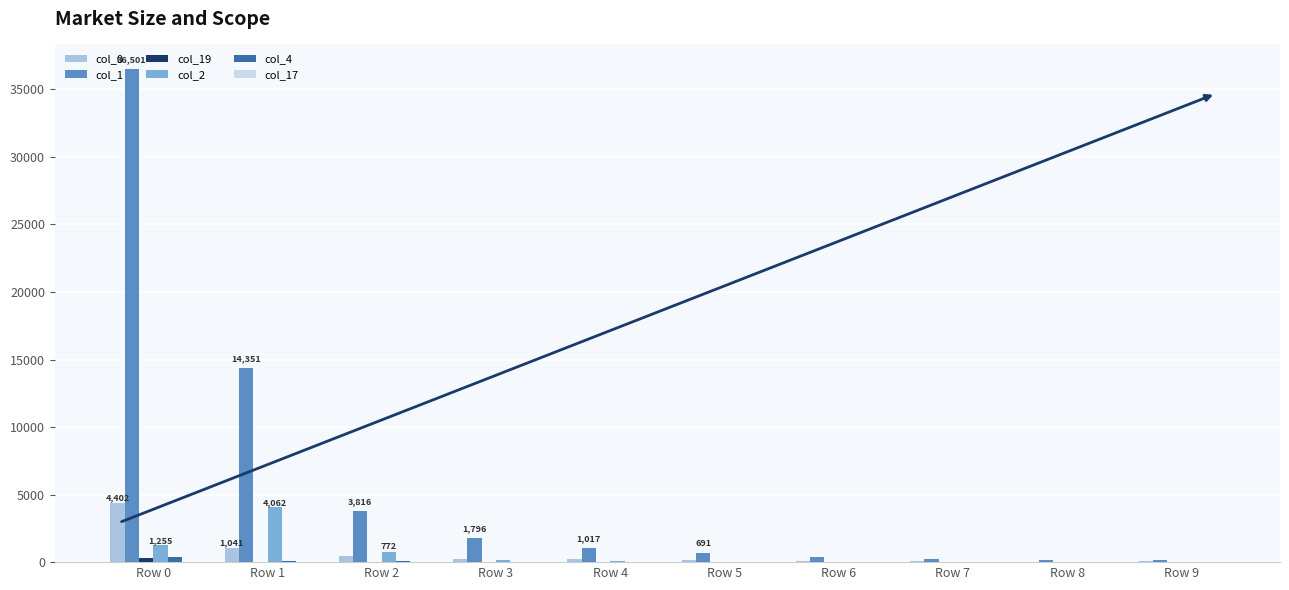

At which category does the chart reach its peak across all series?

Row 0